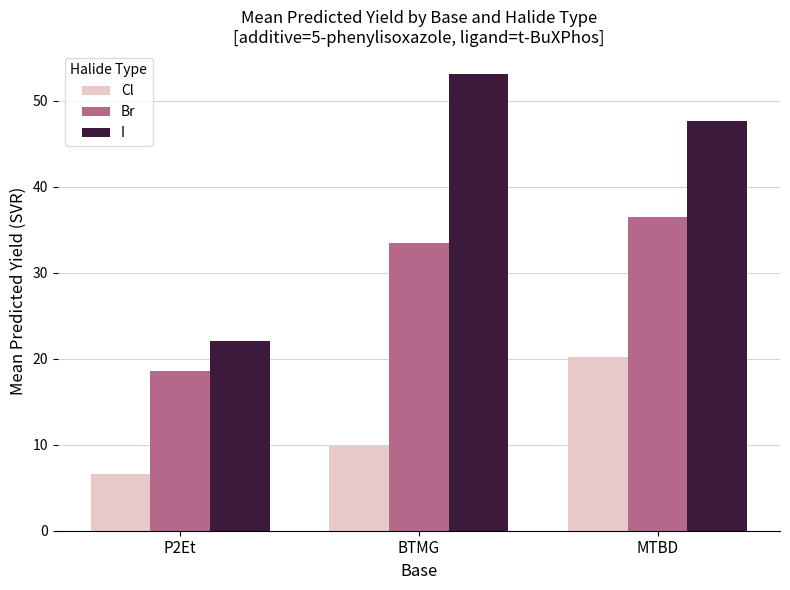

What is the label of the 1st bar from the right?

MTBD